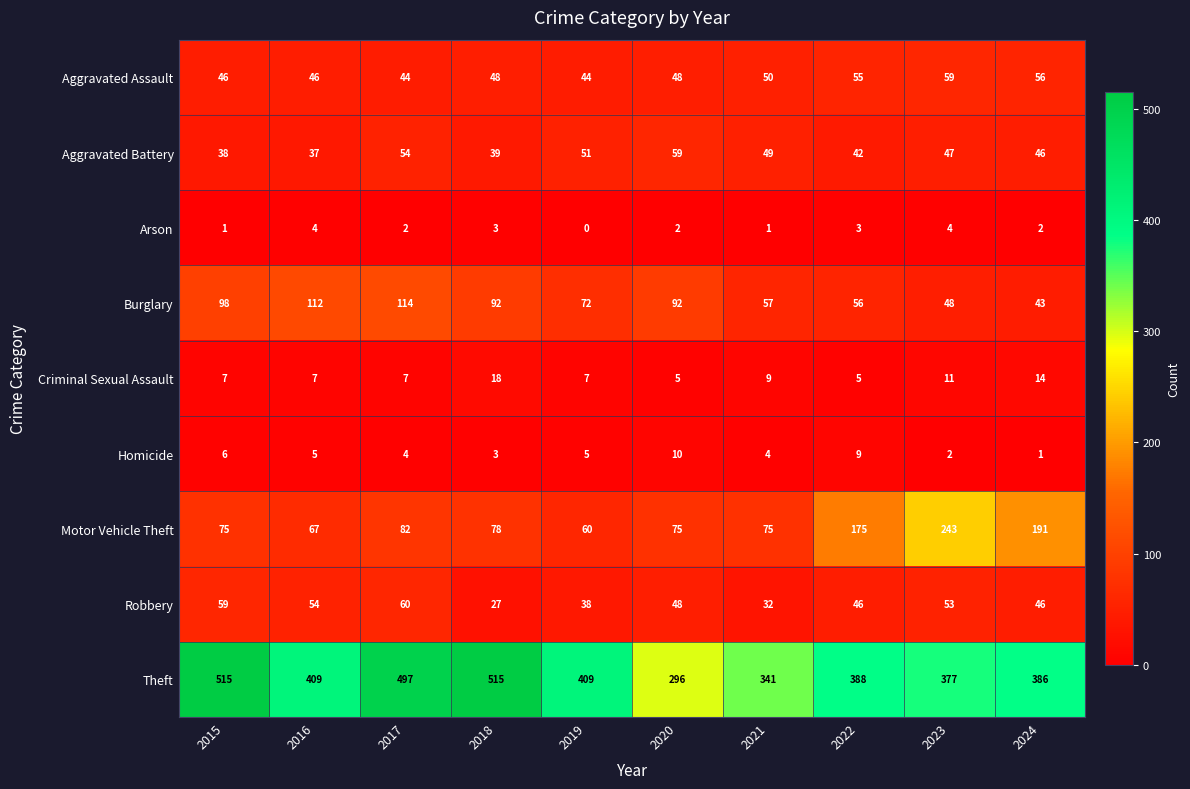

True or false: Burglary has a value of 74 at 2022.

False